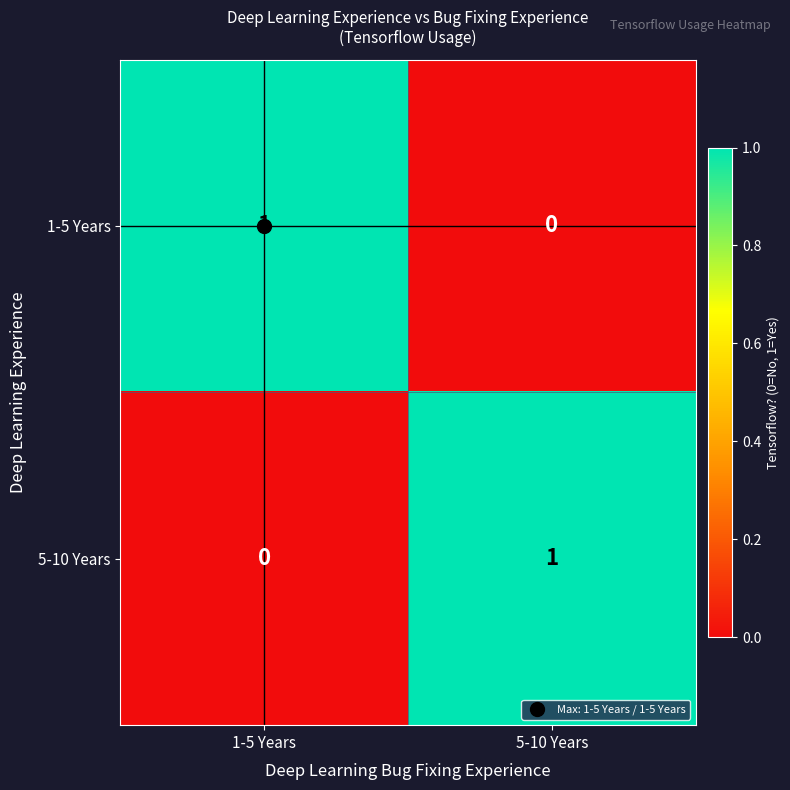

At which label does 5-10 Years reach its minimum?

1-5 Years